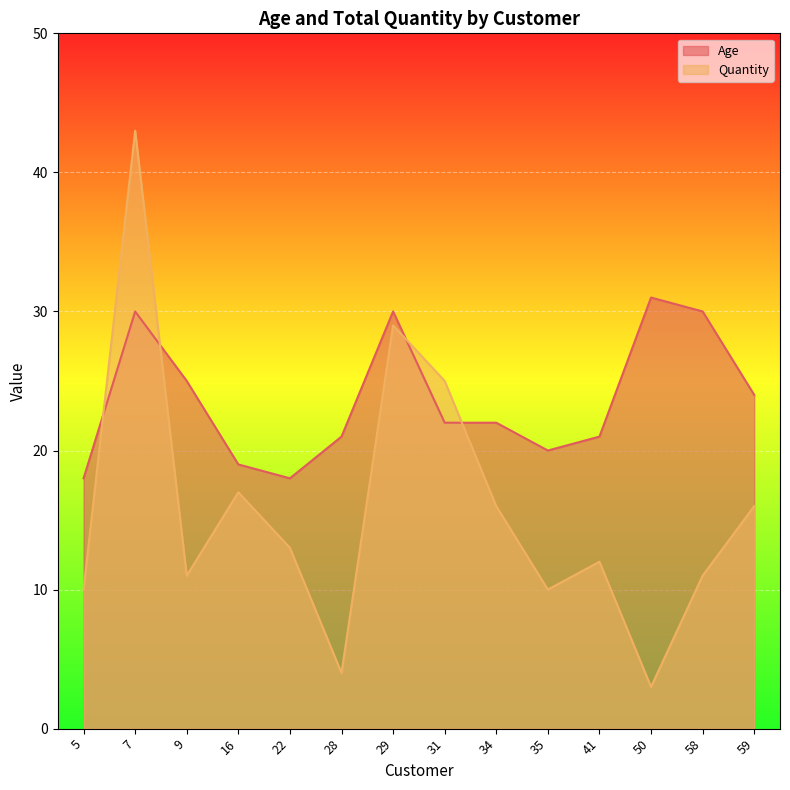

At which category does the chart reach its peak across all series?

7